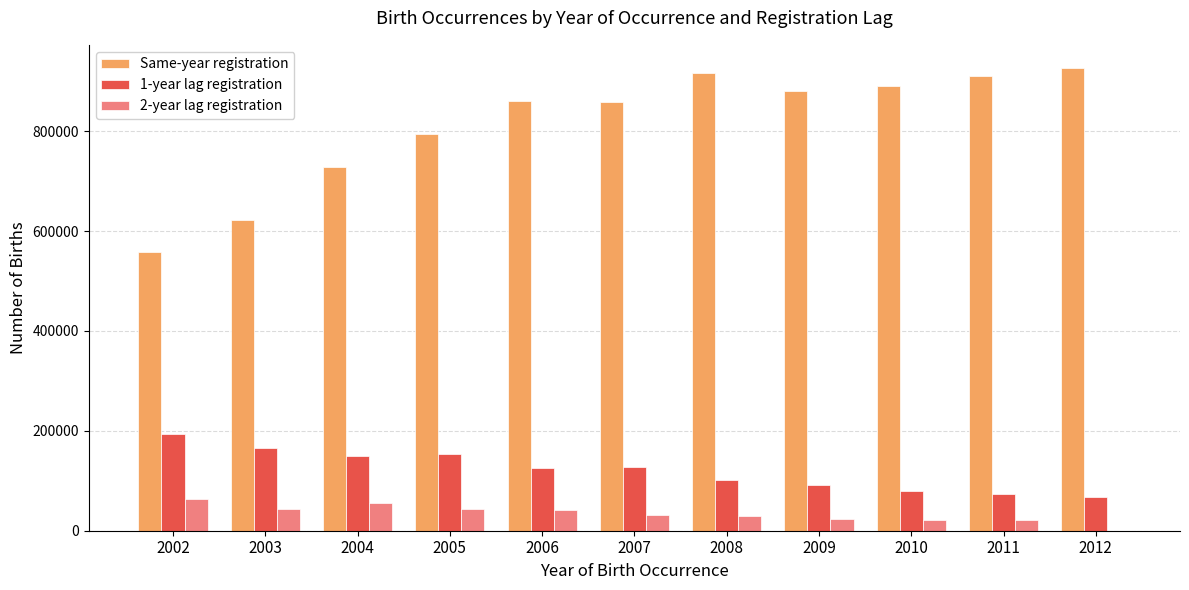

Between 2004 and 2008, which series saw the biggest shift?

Same-year registration